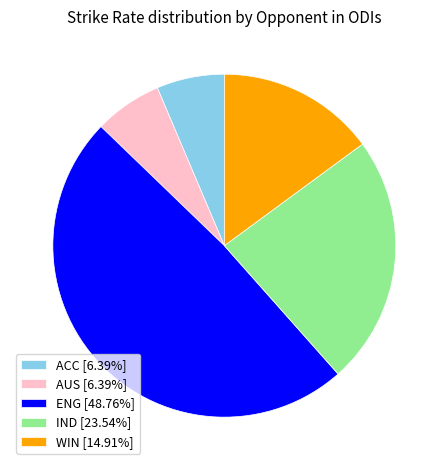

What is the ratio of the value at ACC [6.39%] to the value at WIN [14.91%]?

0.4